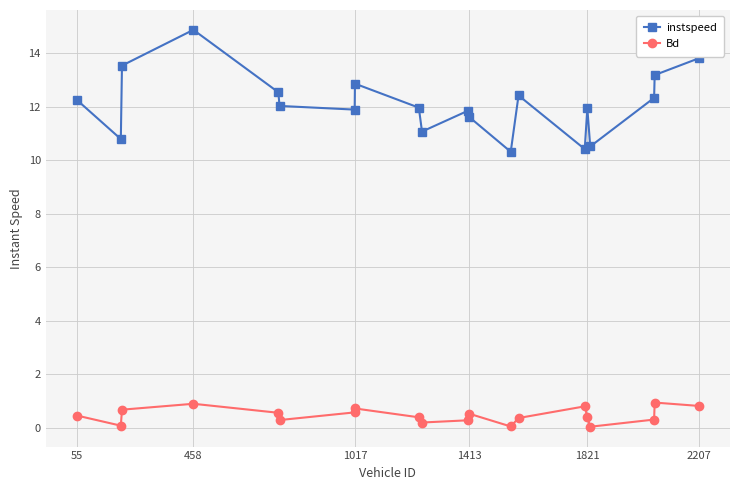

True or false: instspeed and Bd intersect in this chart.

False